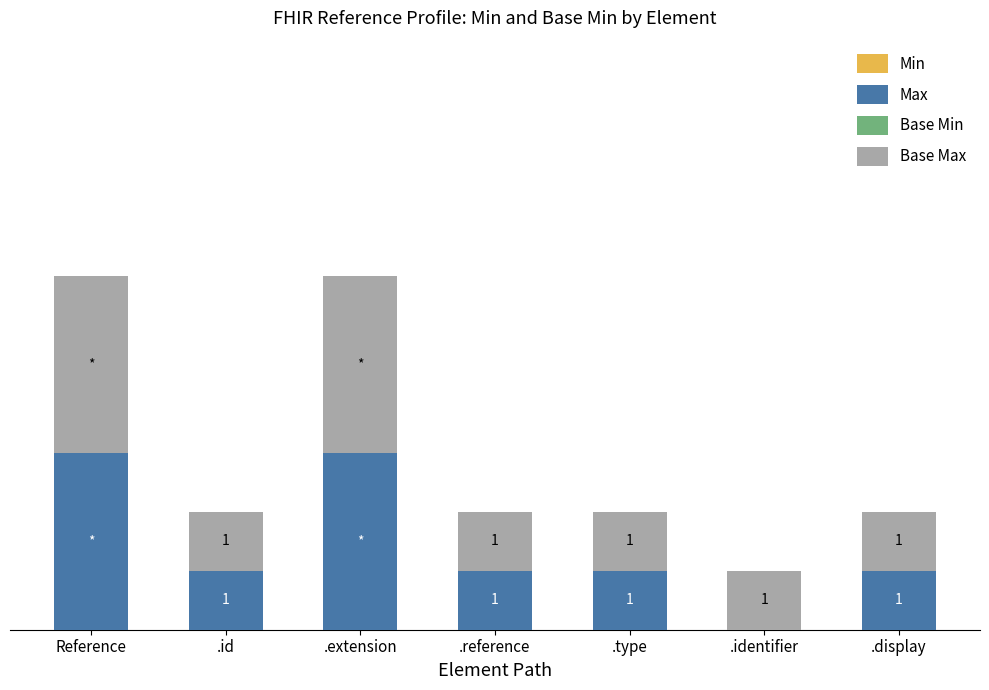

At which label does Max first exceed 1?

Reference